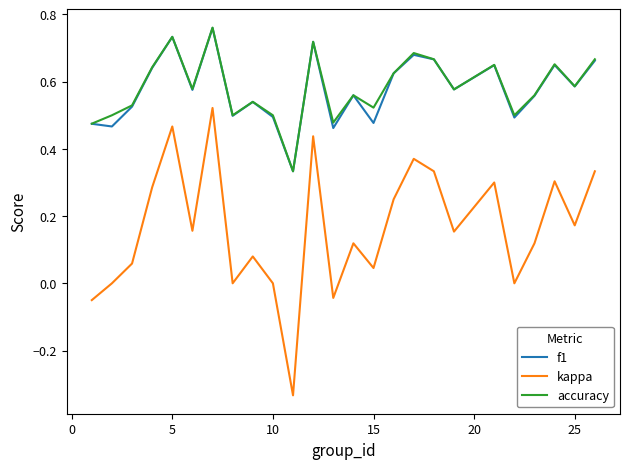

True or false: f1 and kappa intersect in this chart.

False